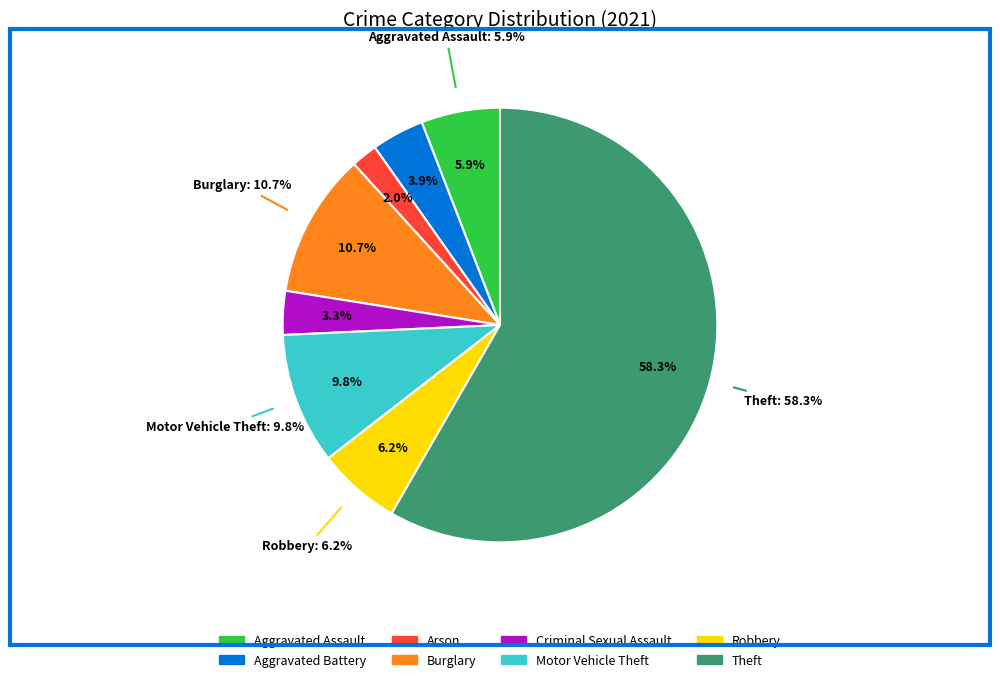

To the nearest percent, what is the average slice percentage?

12%